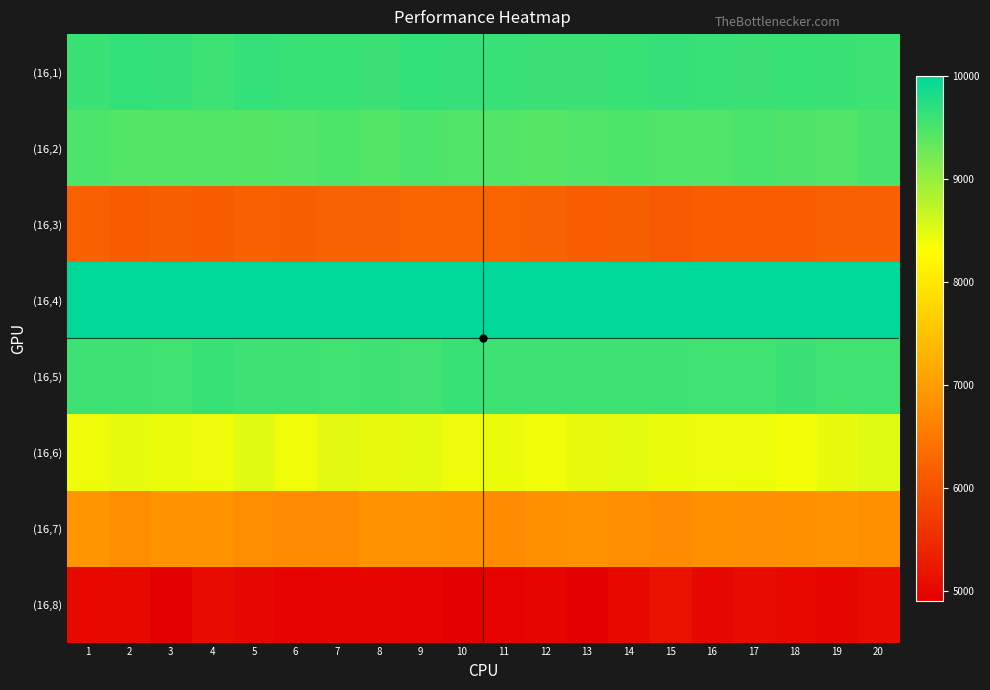

What is the total value across all series at 15?

65117